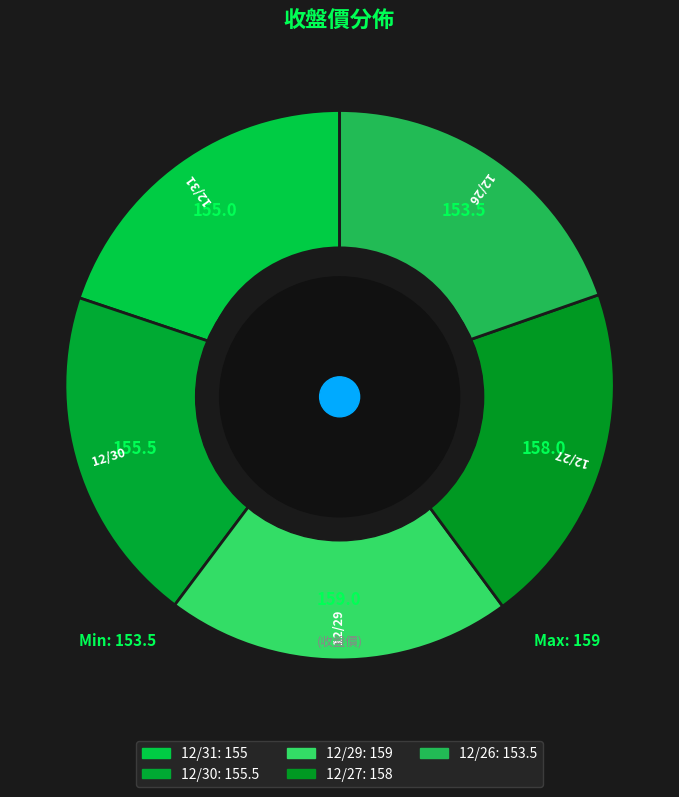

Count the number of slices in the pie.

5